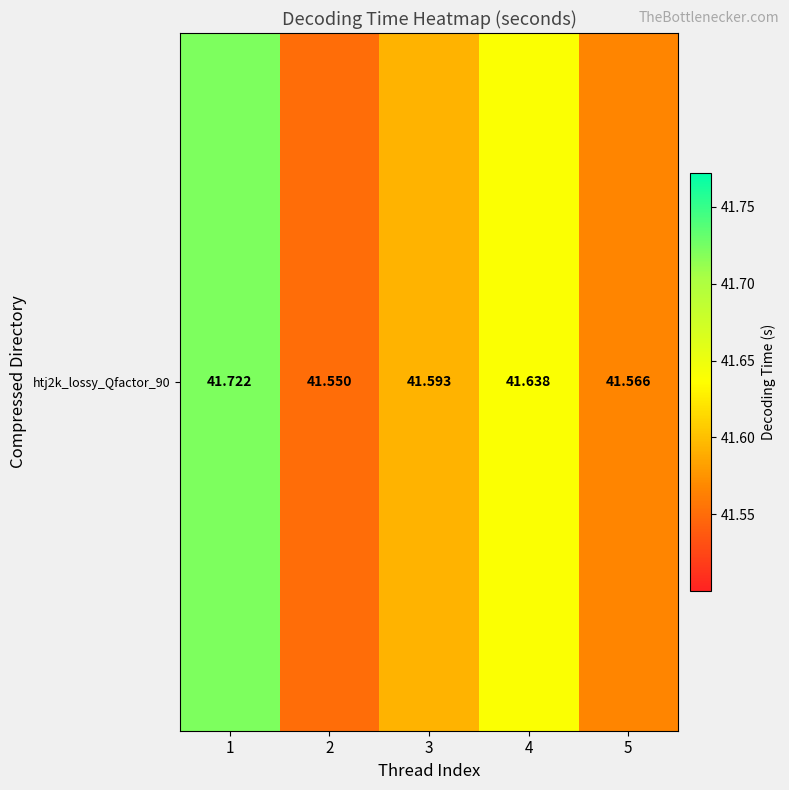

Where is the data nearest to the value 41?

2